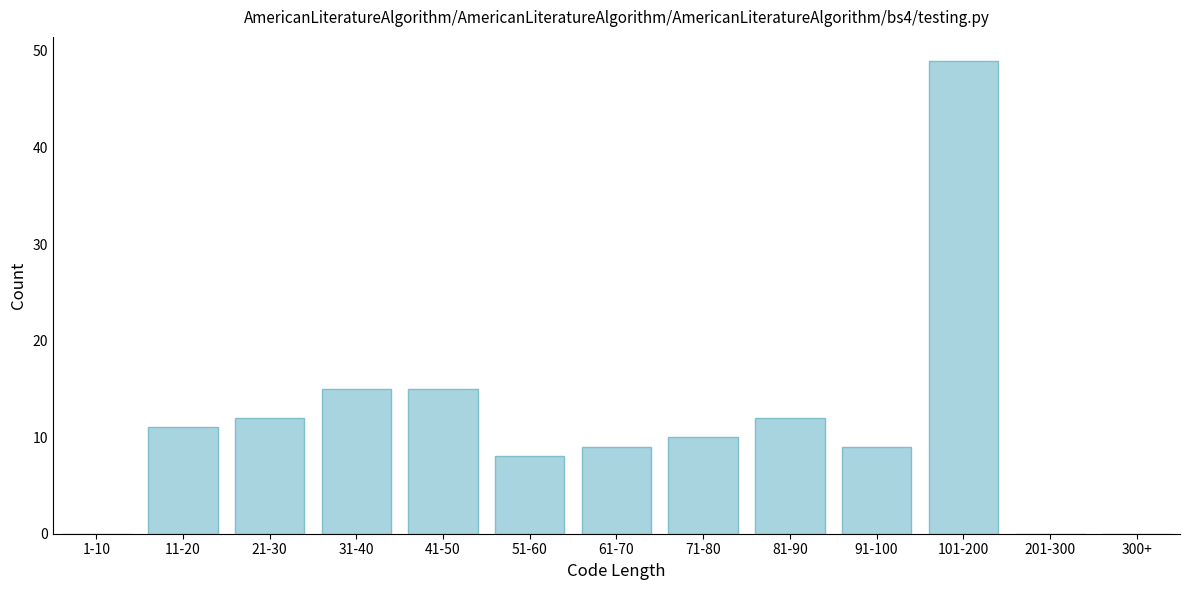

Reading left to right, extract all data points from this chart.

1-10=0	11-20=11	21-30=12	31-40=15	41-50=15	51-60=8	61-70=9	71-80=10	81-90=12	91-100=9	101-200=49	201-300=0	300+=0